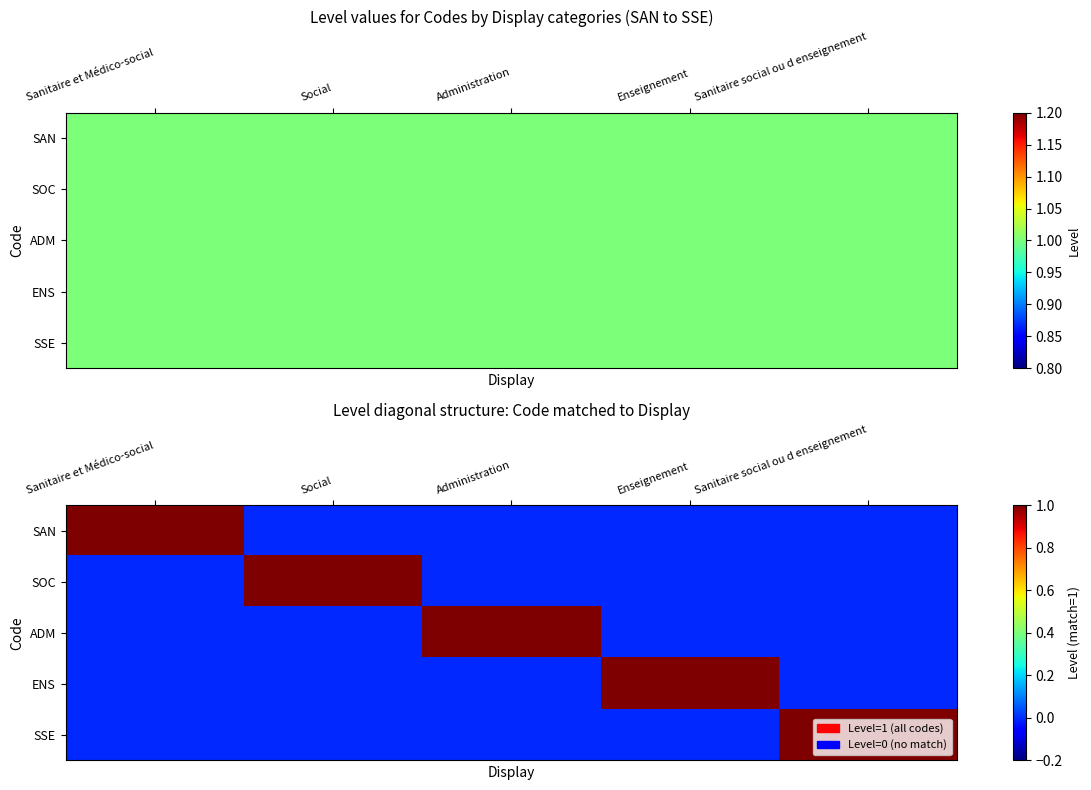

At how many categories does at least one series exceed 0?

5